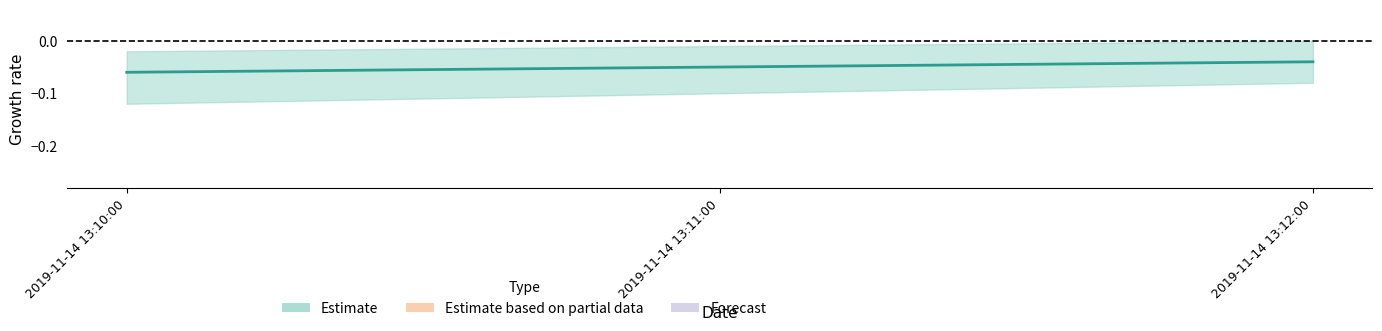

Reading right to left, list all the values displayed in this chart.

-0.0	-0.1	-0.1